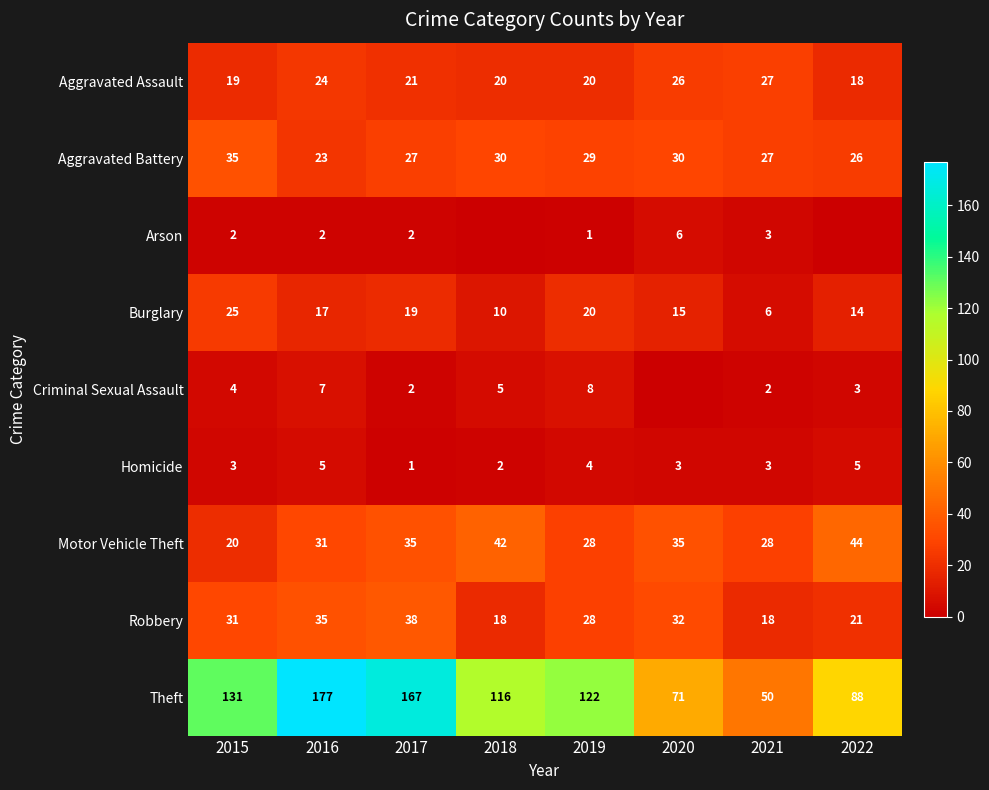

What is the maximum value shown in the chart?

177